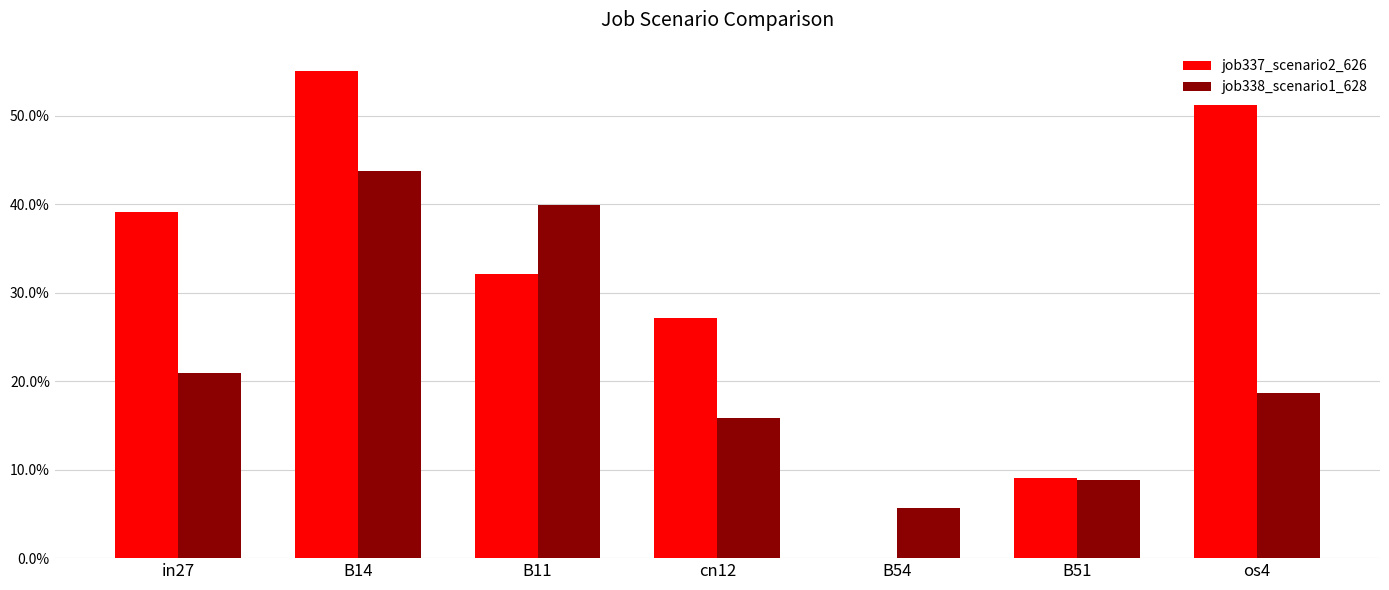

Which category has the lowest value in the job338_scenario1_628 series?

B54